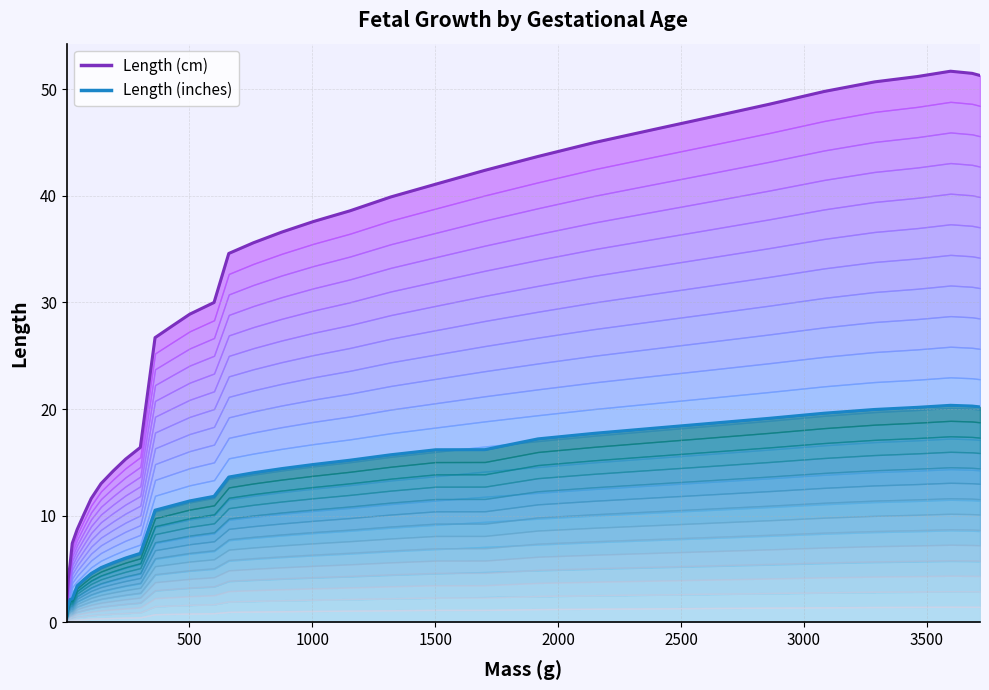

What is the label of the 34th point from the right?

1000